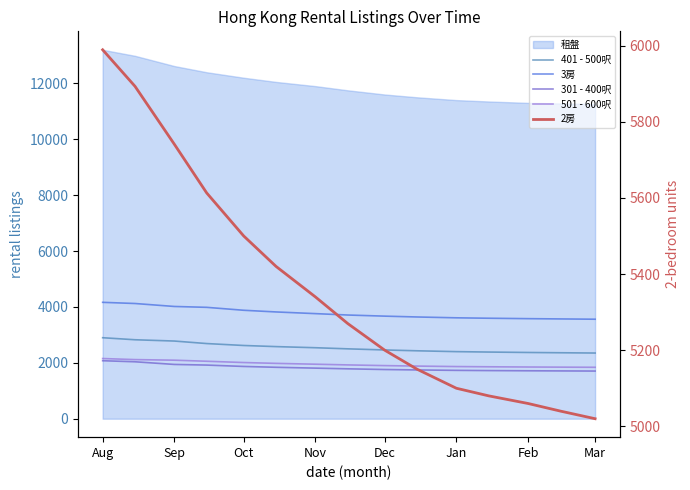

Which series has the widest spread of values?

2房